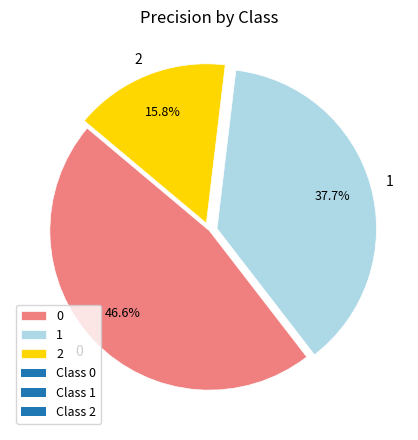

Which category has the smallest portion of the pie?

2